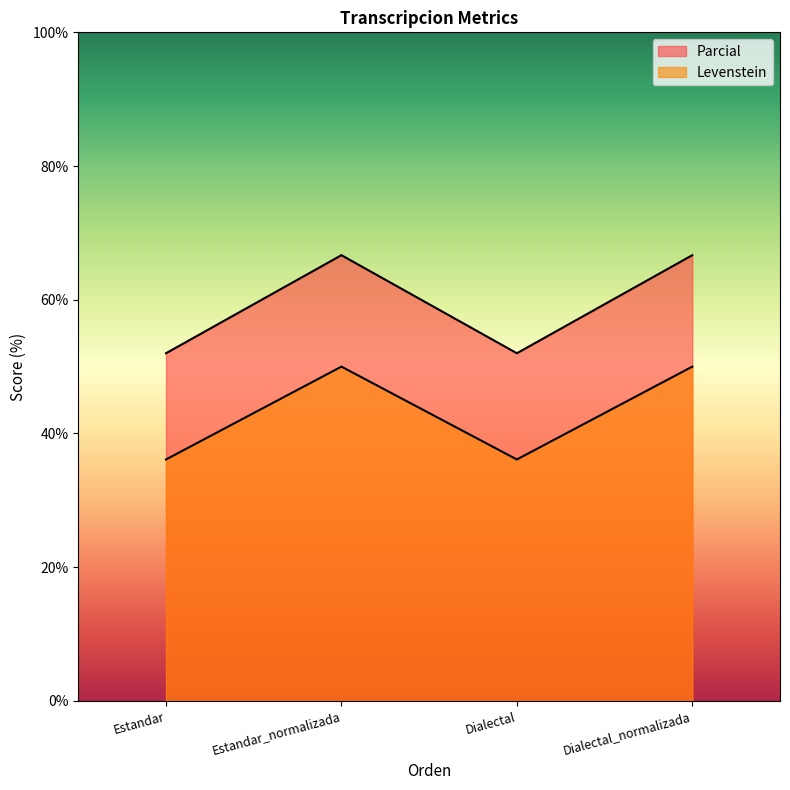

How many lines are shown in the chart?

2